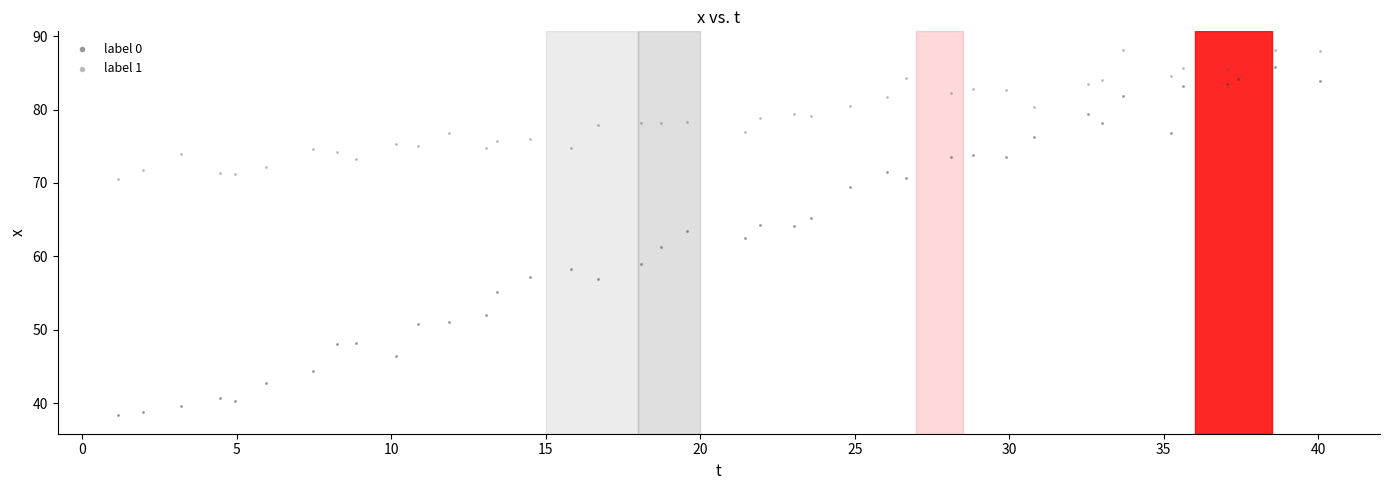

Which series reaches the minimum Y coordinate?

label 0